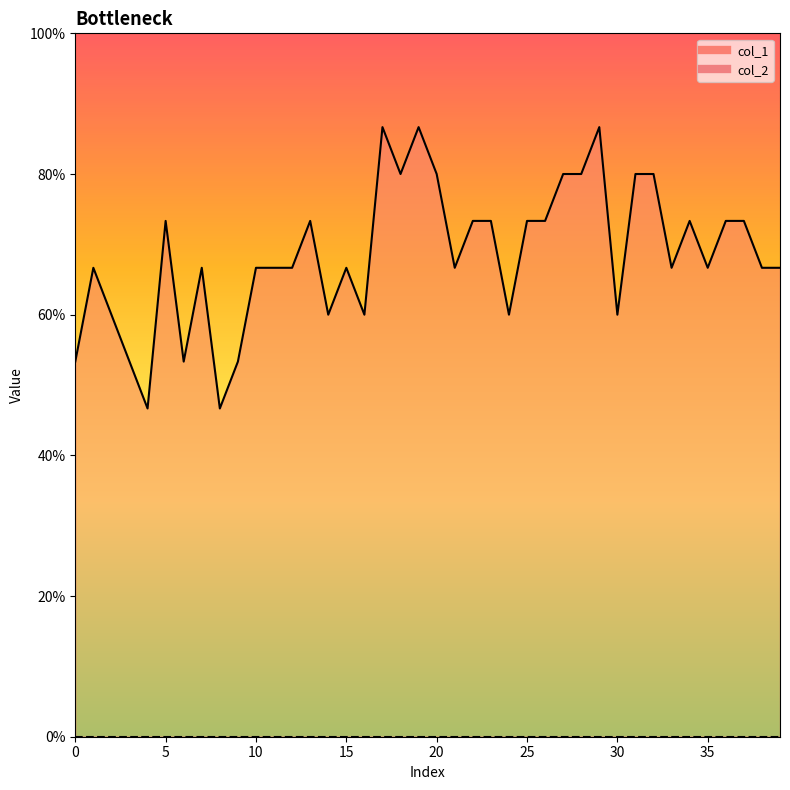

How many interior local valleys (lower than both neighbors) does the data have?

11